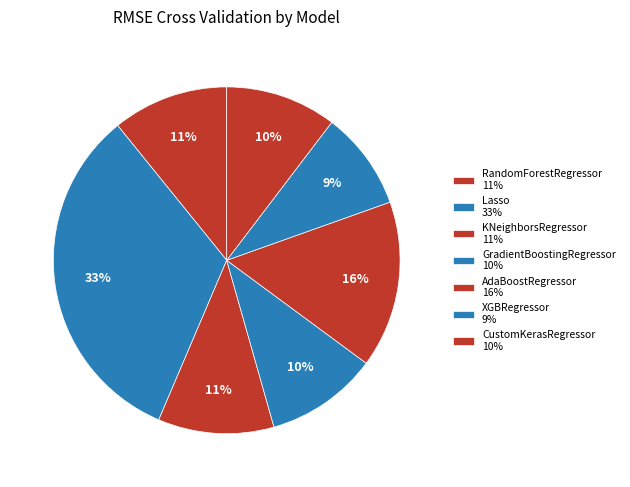

What is the smallest slice in the pie chart?

XGBRegressor